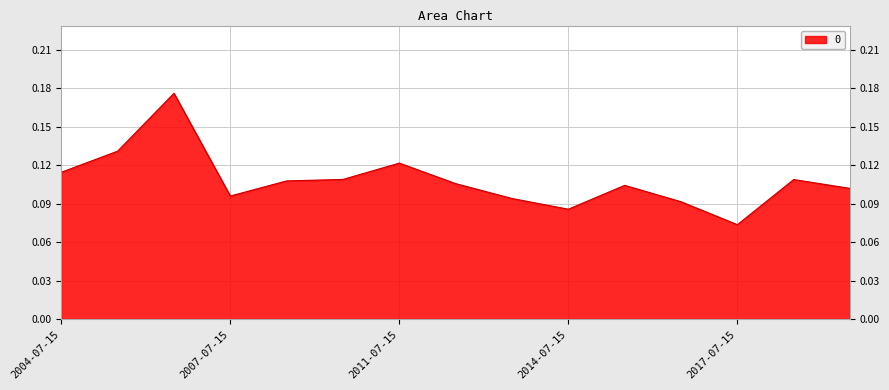

What is the label of the 7th point from the right?

2013-07-15